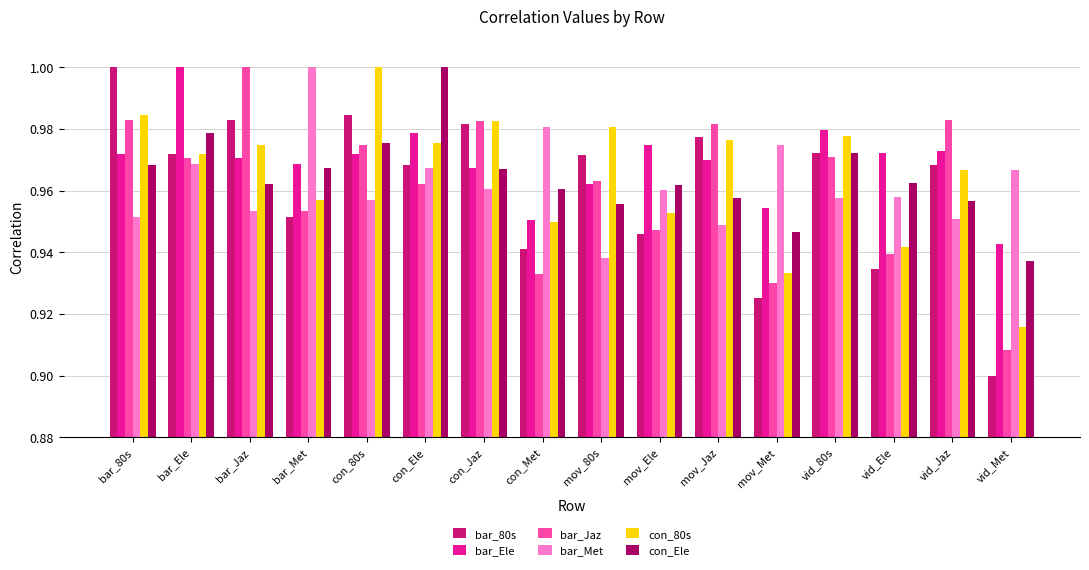

What position from the right is mov_80s?

8